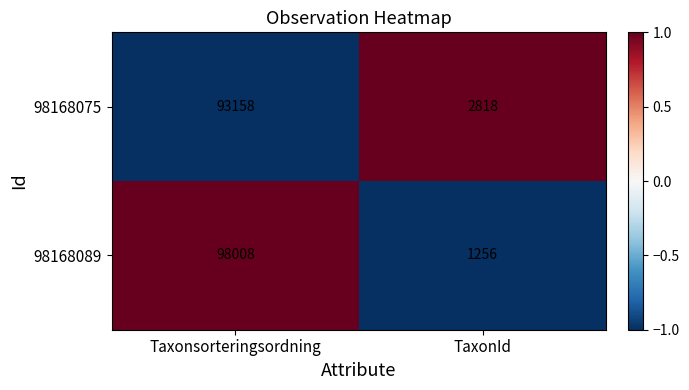

What is the sum of the 98168075 values at TaxonId and Taxonsorteringsordning?

95976